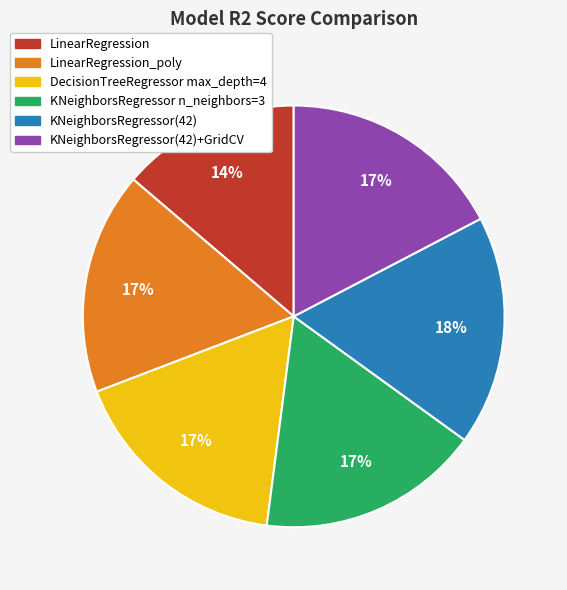

Is there a majority slice in this chart?

No